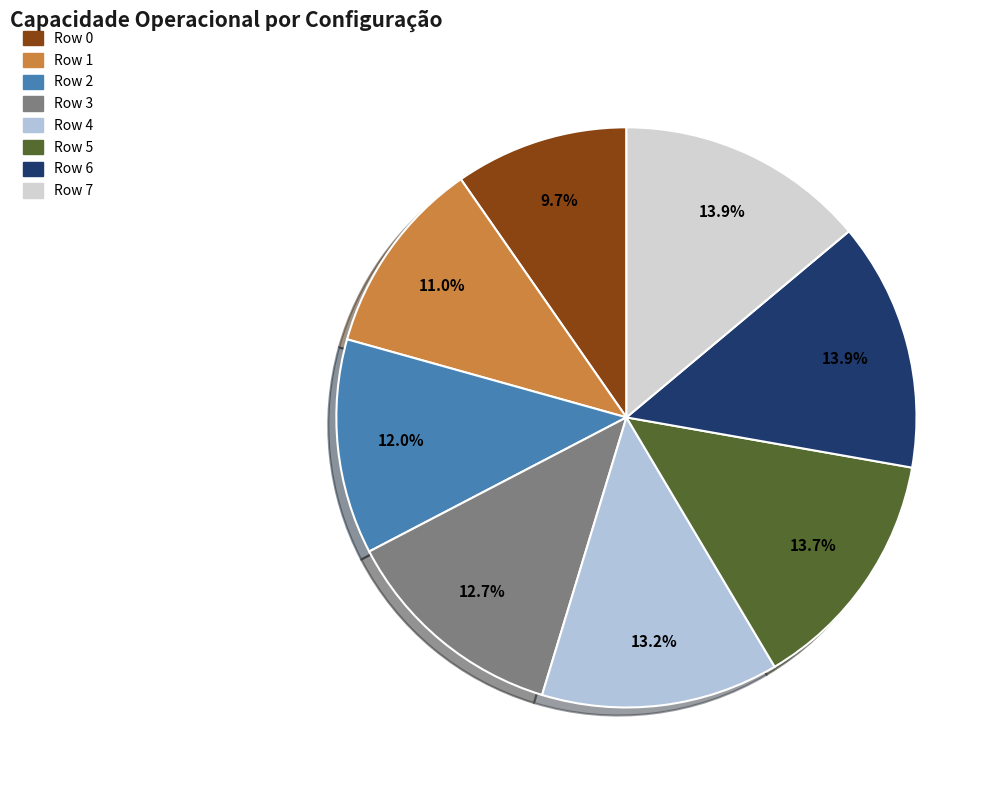

Which slice is the largest?

Row 7